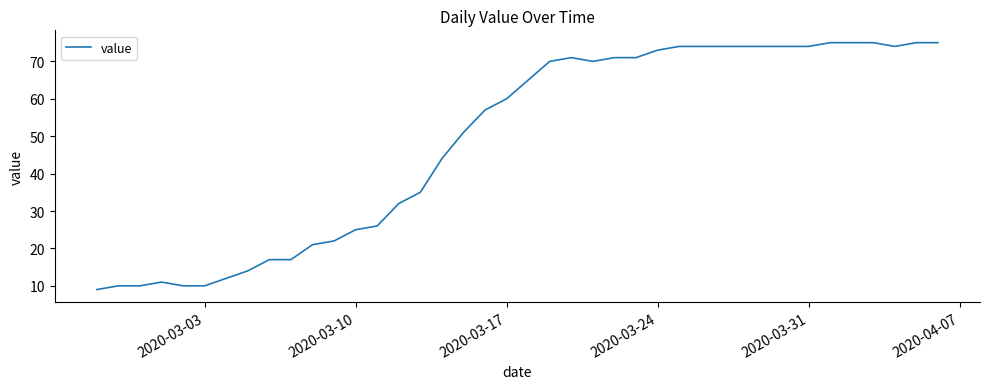

What is the minimum value shown in the chart?

9